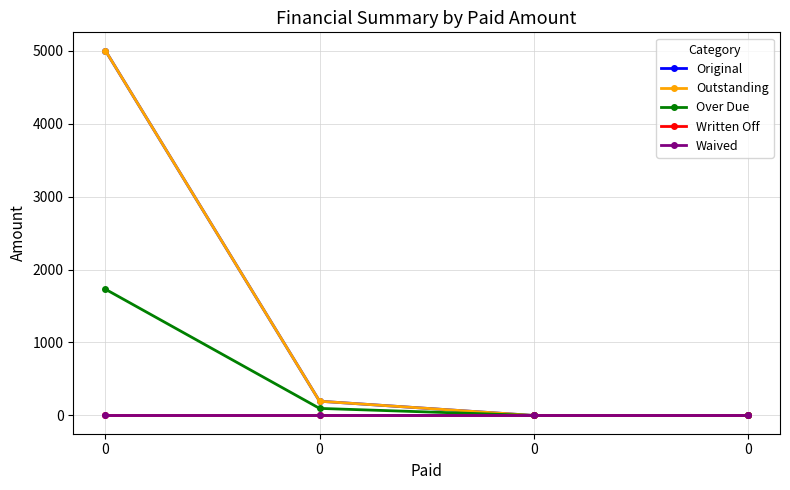

Reading right to left, transcribe all the data shown in this chart.

Original: 0.0	0.0	195.5	5000.0
Outstanding: 0.0	0.0	195.5	5000.0
Over Due: 0.0	0.0	97.0	1730.1
Written Off: 0.0	0.0	0.0	0.0
Waived: 0.0	0.0	0.0	0.0